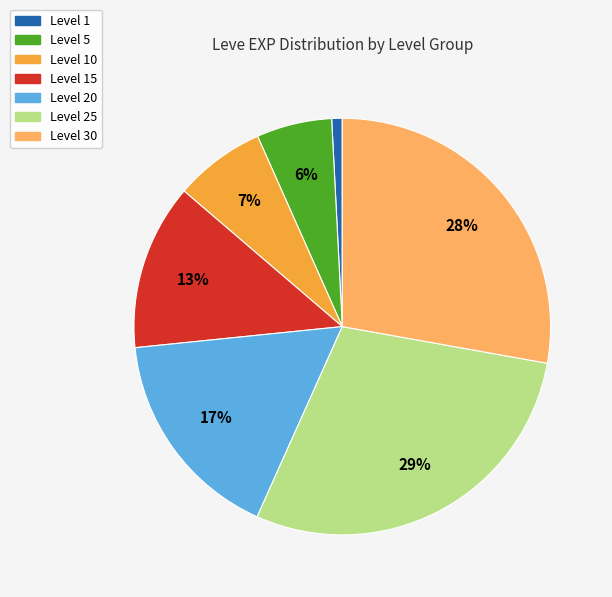

Which has a higher value, Level 5 or Level 10?

Level 10